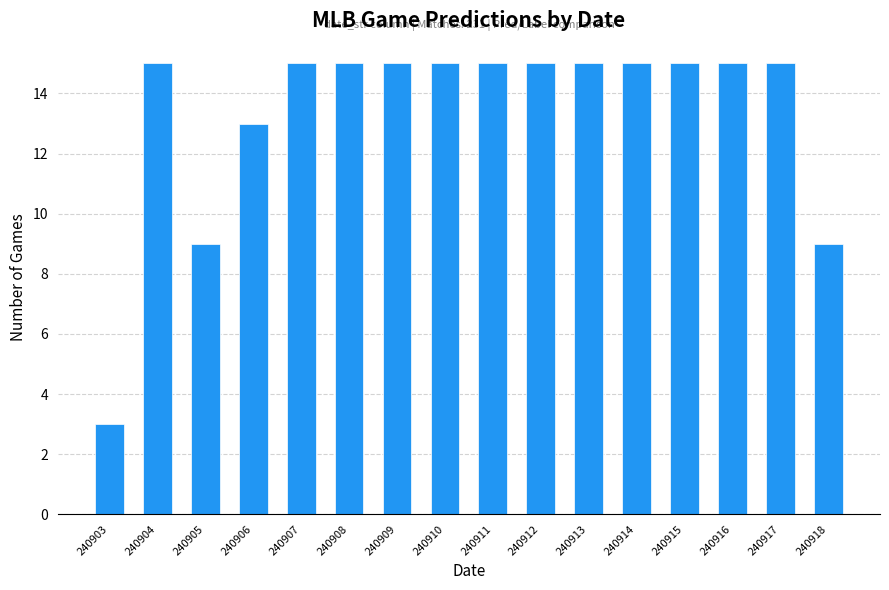

Reading left to right, what are all the values shown in this chart?

3	15	9	13	15	15	15	15	15	15	15	15	15	15	15	9